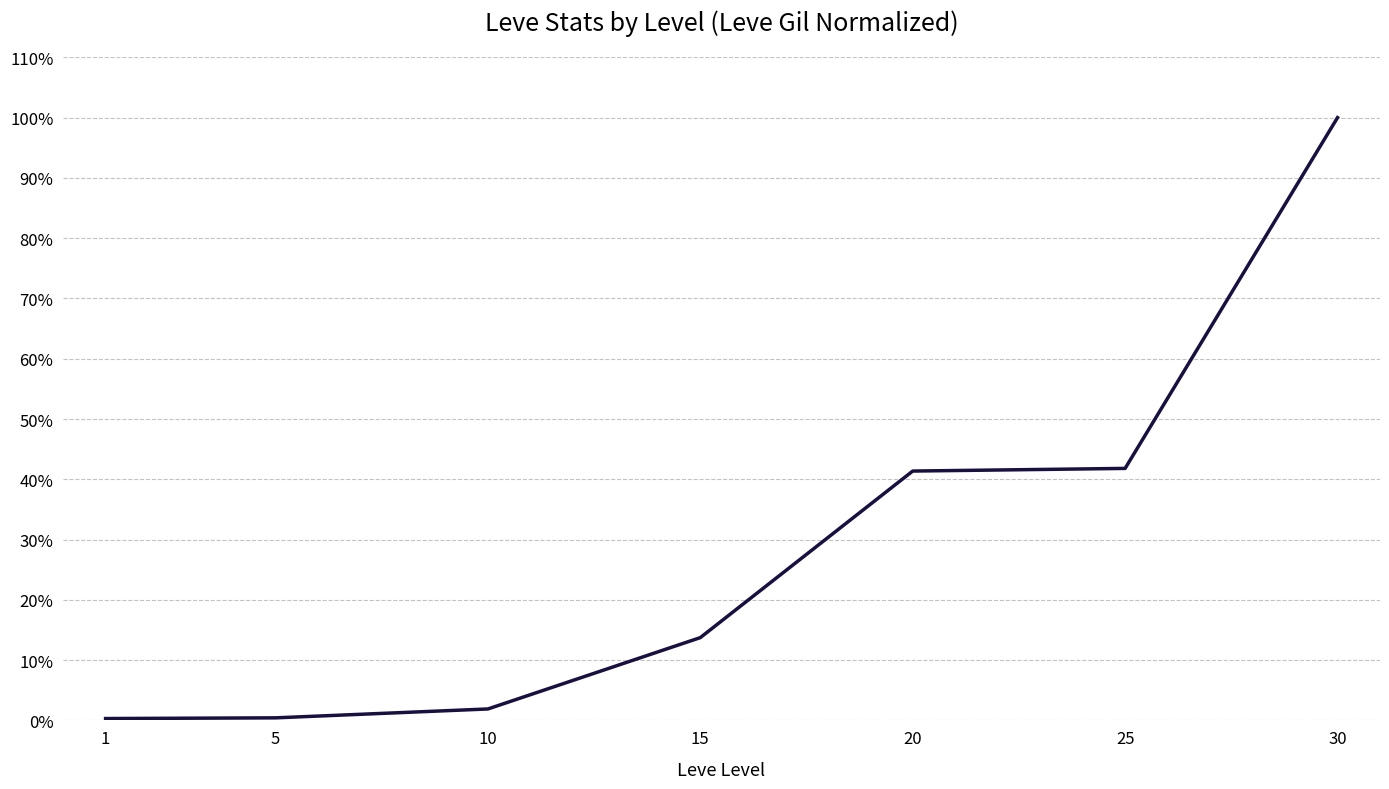

True or false: there are more than 2 points higher than both neighbors.

False